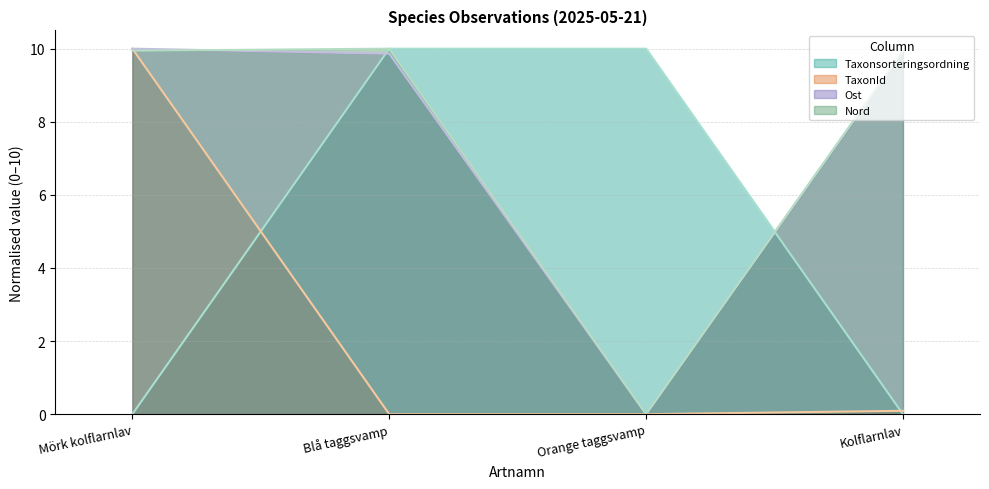

What is the sum of the Ost values at Kolflarnlav and Blå taggsvamp?

19.8